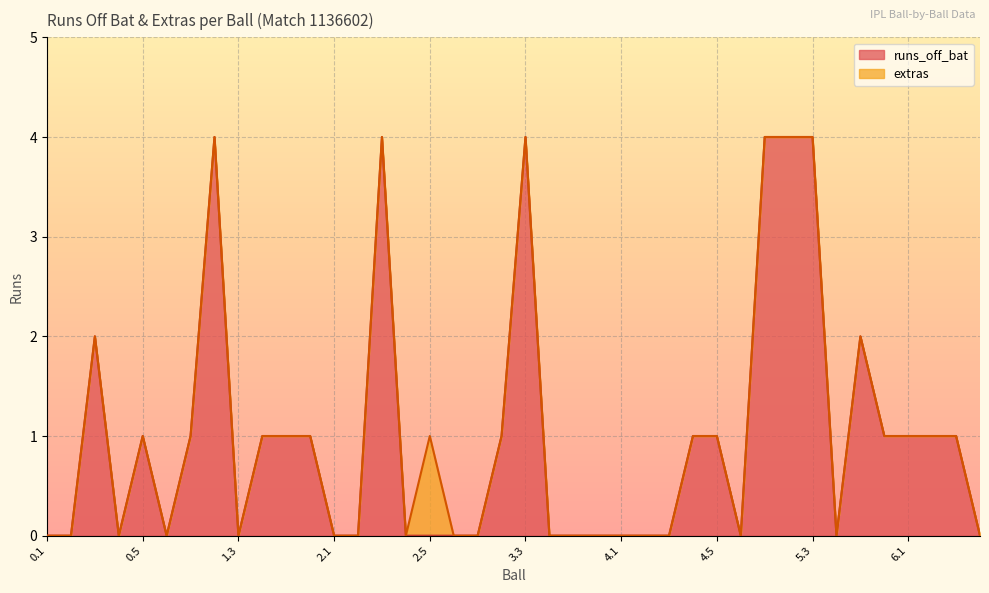

Between 3.2 and 1.6, which is larger?

3.2